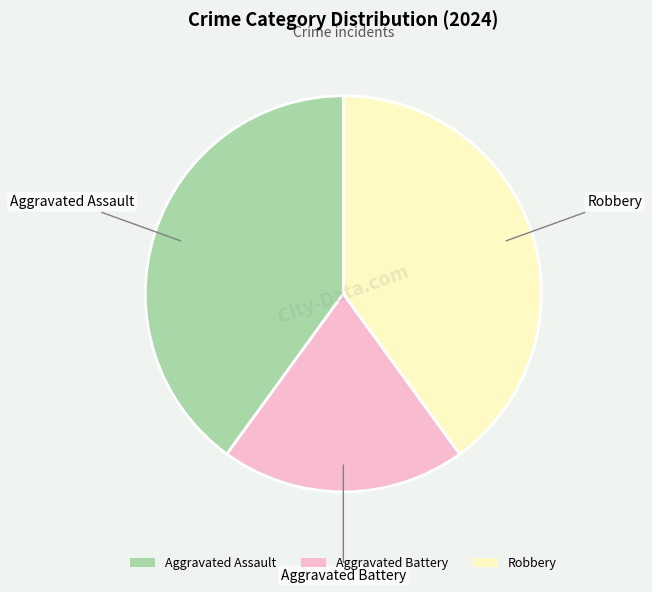

What is the ratio of the value at Aggravated Assault to the value at Aggravated Battery?

2.0